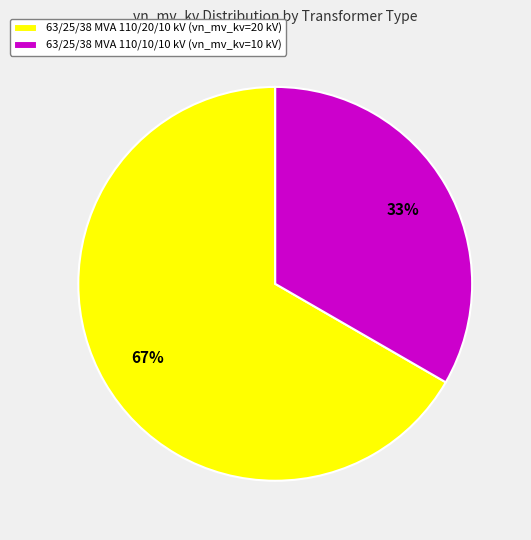

Approximately how many times larger is the value at 63/25/38 MVA 110/20/10 kV compared to 63/25/38 MVA 110/10/10 kV?

2.0